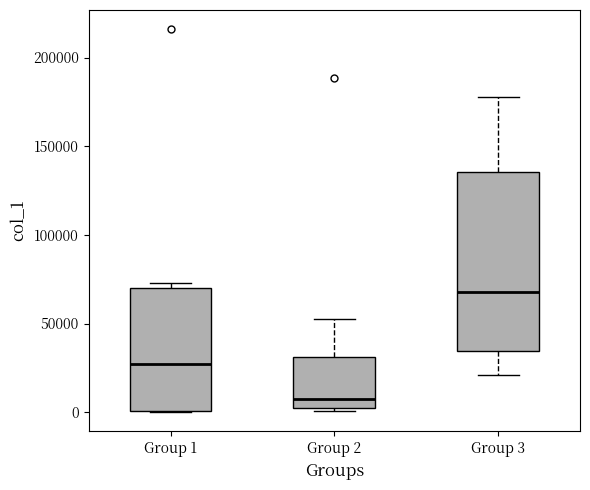

Which box's median line is the lowest?

Group 2